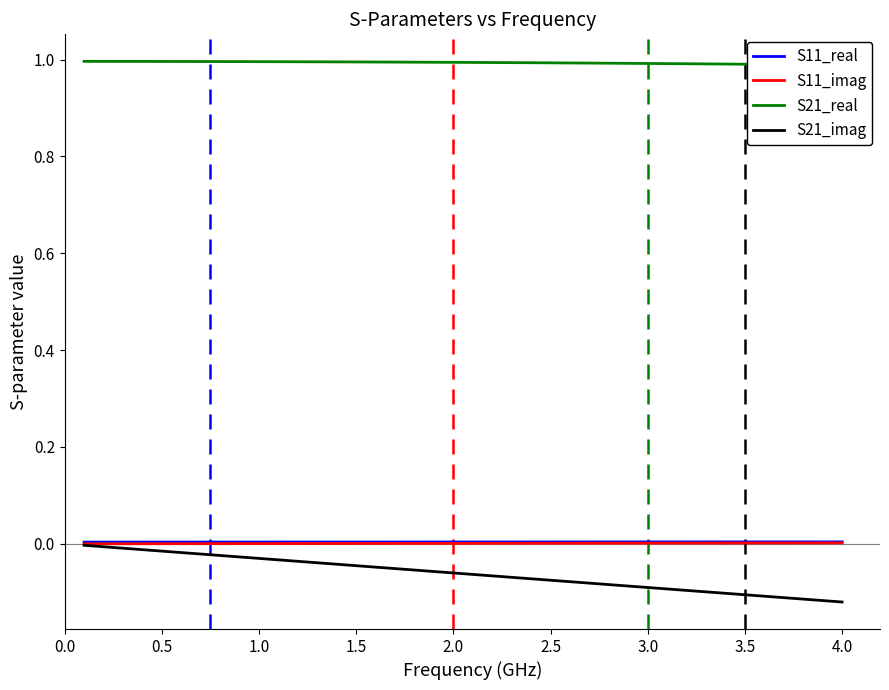

What are all the series names shown in the legend?

S11_real, S11_imag, S21_real, S21_imag